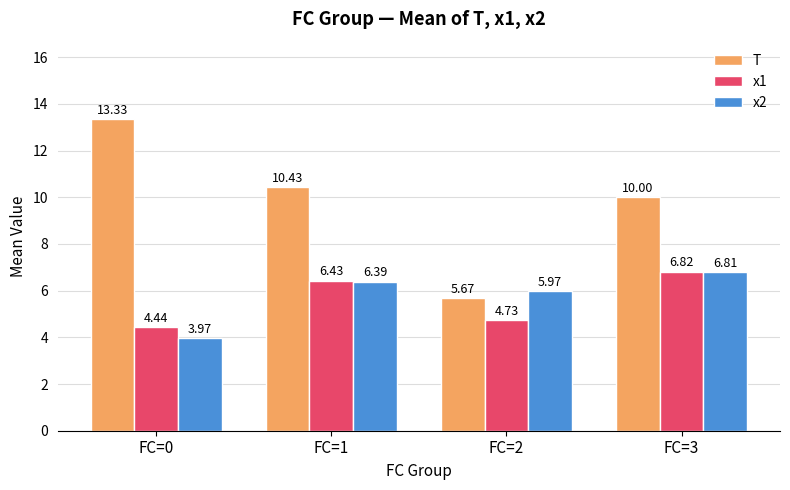

Which series has the widest spread of values?

T